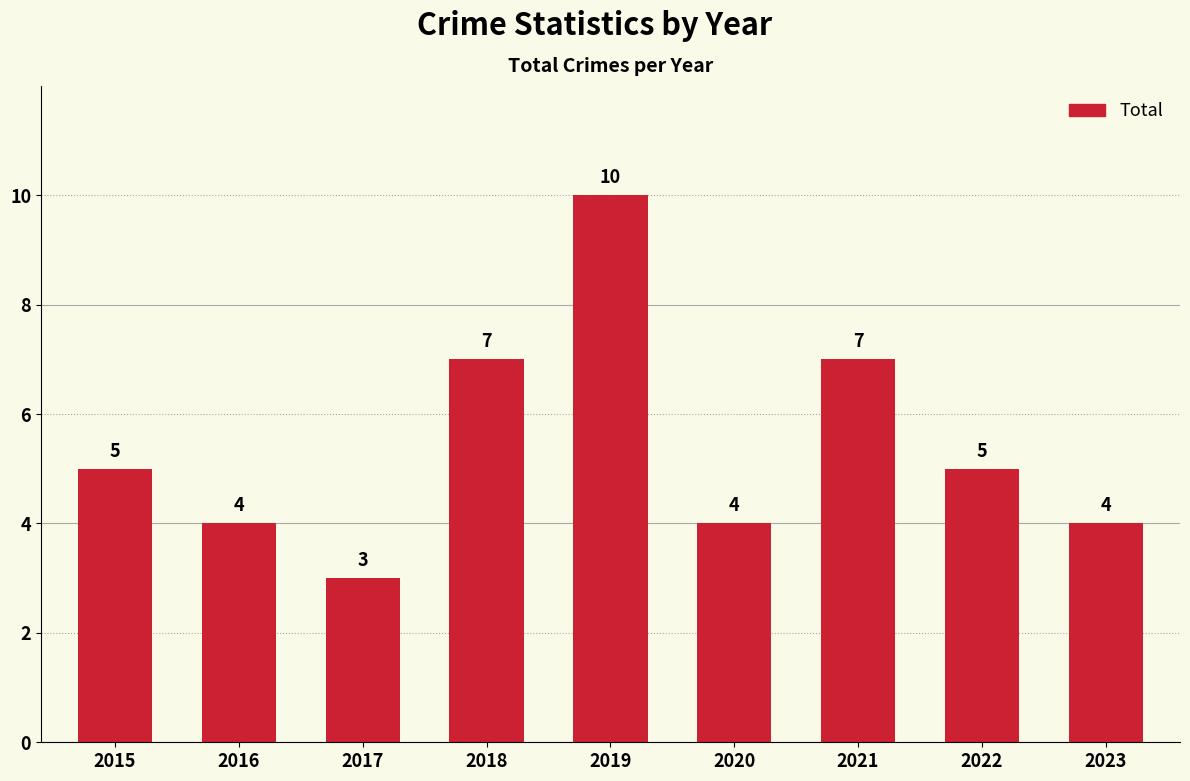

The value at 2021 is 2. True or false?

False